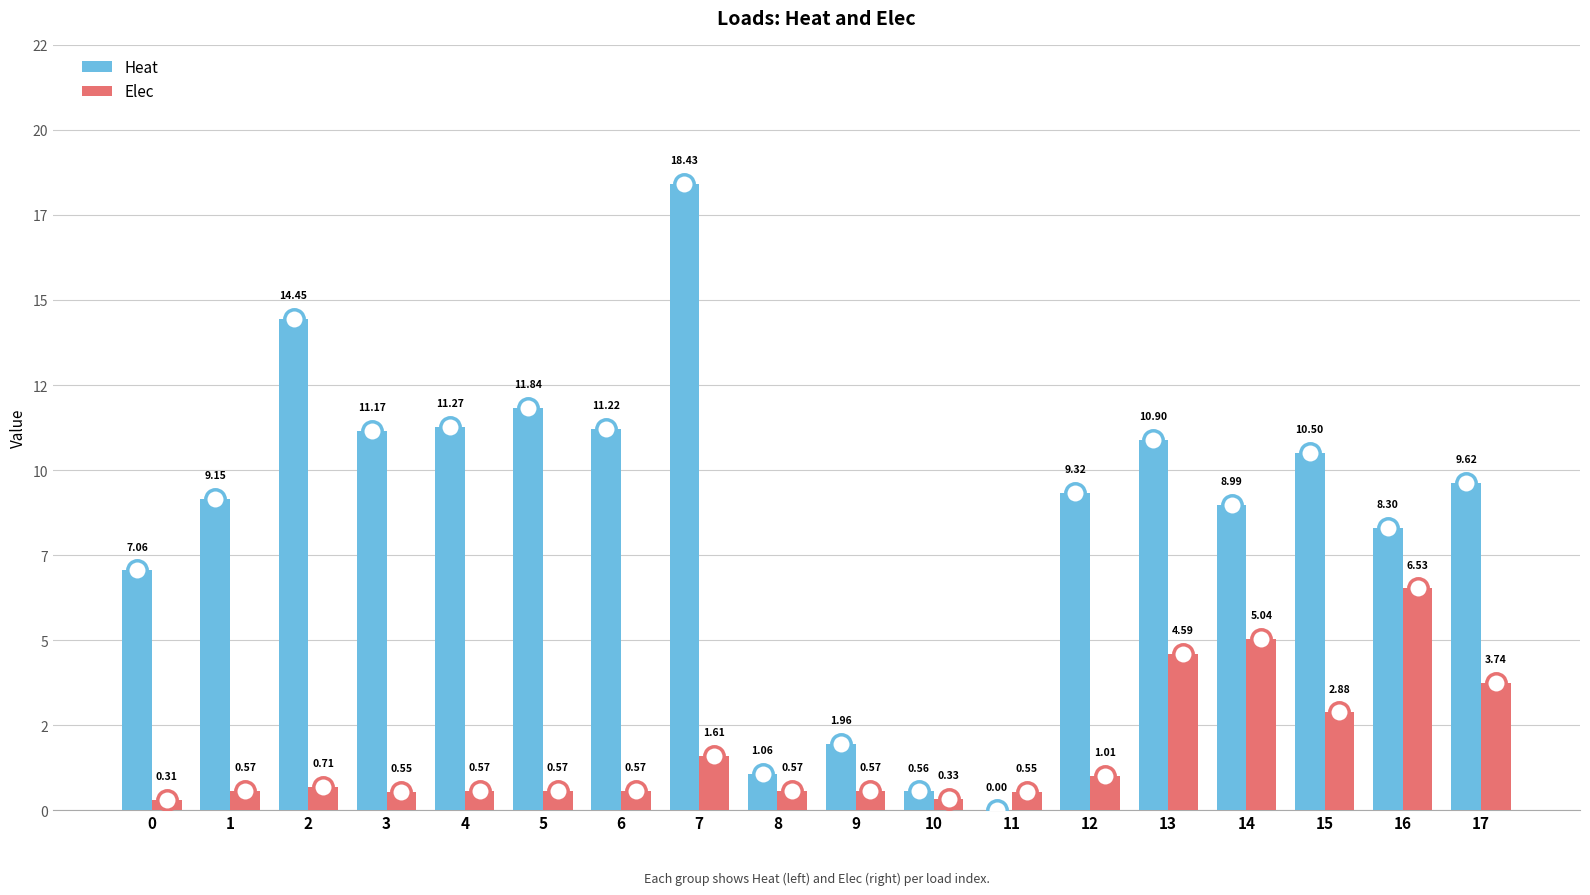

Rank the series at 2 from lowest to highest value.

Elec, Heat